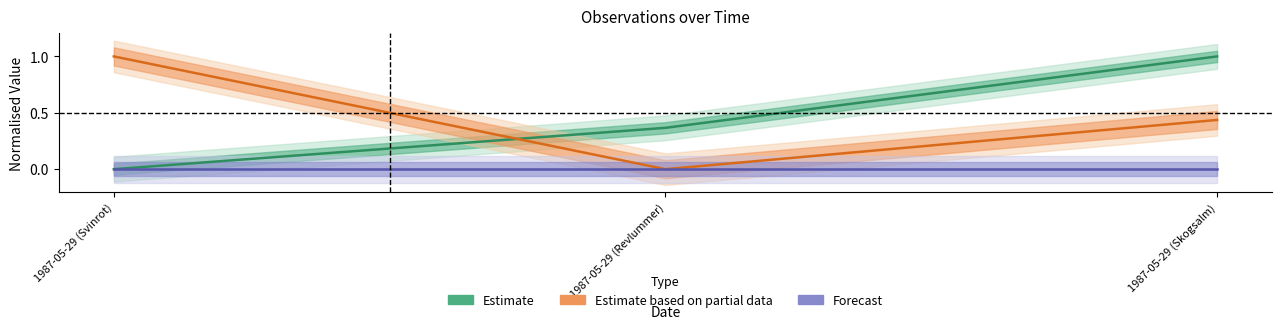

What is the label of the 1st point from the left?

1987-05-29 (Svinrot)